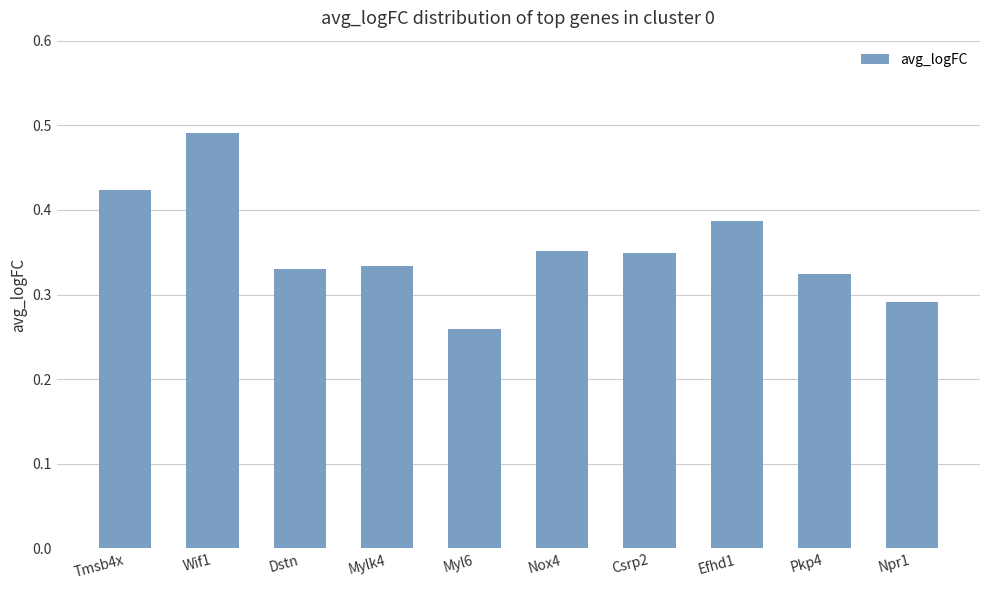

Which label corresponds to the largest value in the chart?

Wif1